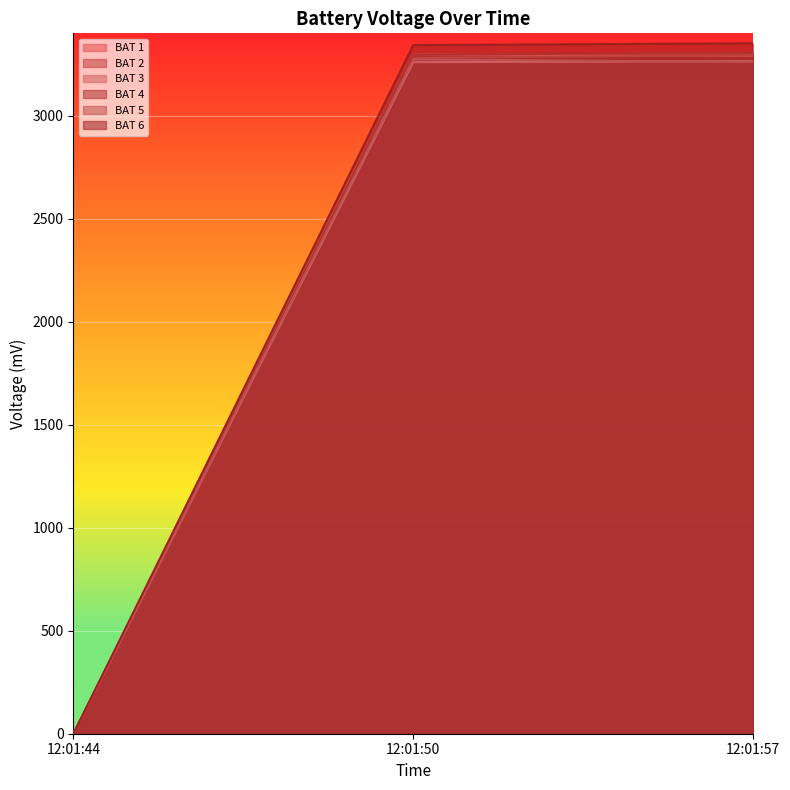

How many data points in BAT 2 are less than 3281?

1